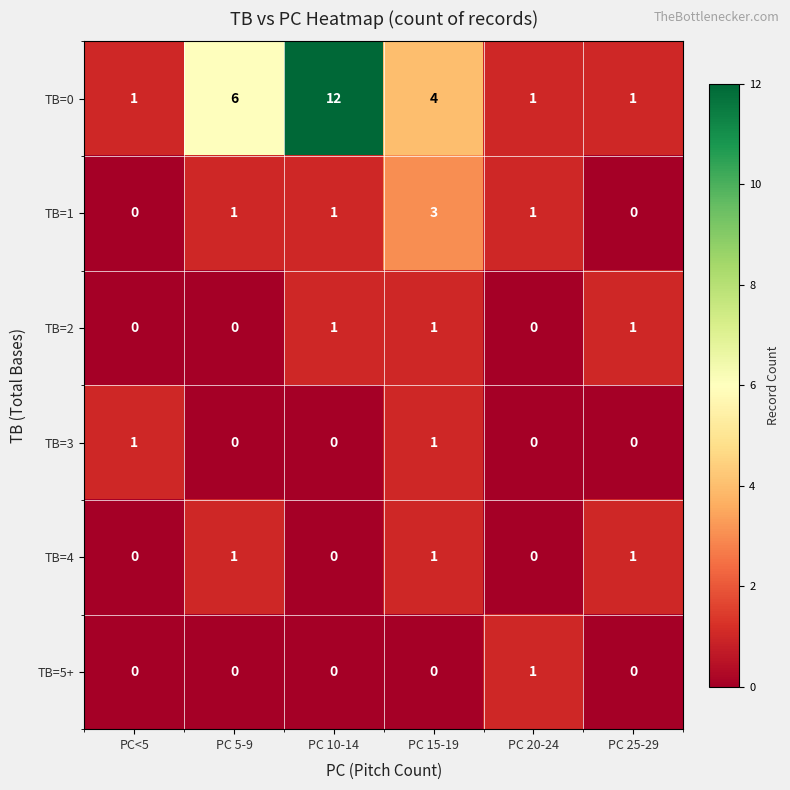

The value of TB=2 at PC 5-9 is 0. True or false?

True